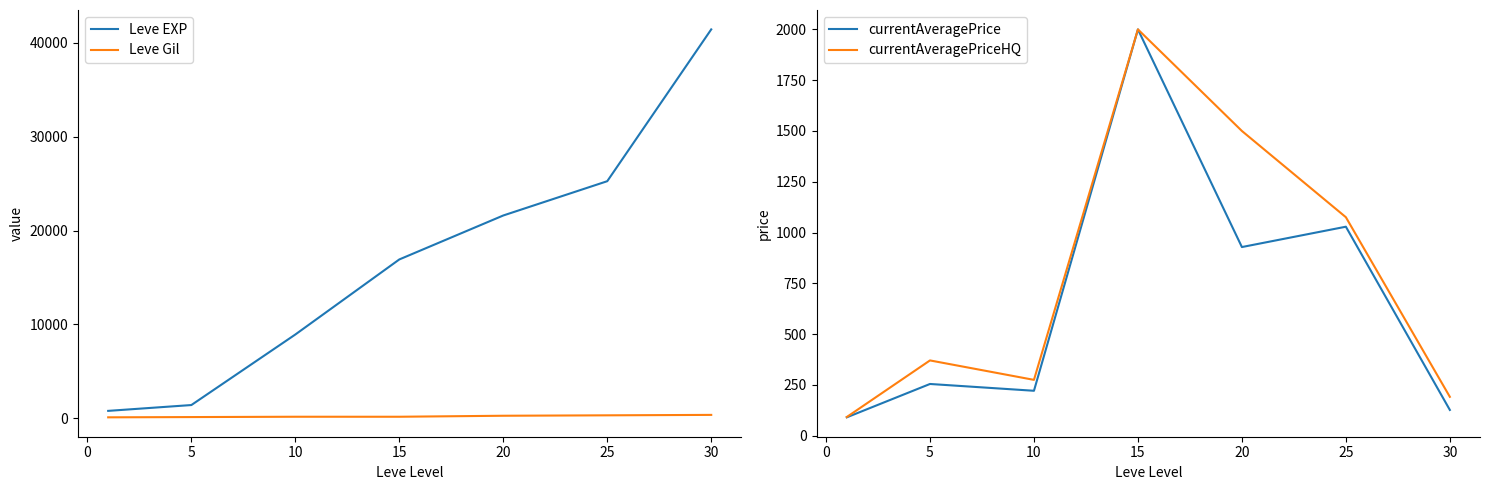

What is the maximum value for Leve EXP?

41410